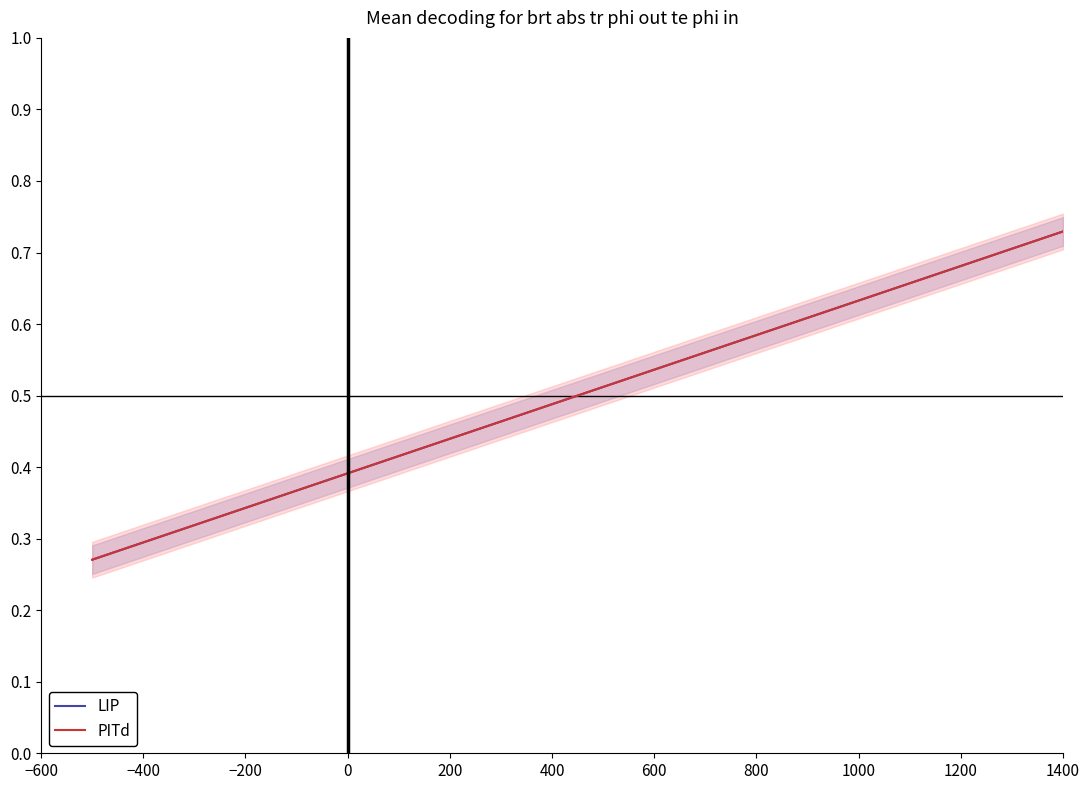

What is the value of the PITd point at the 9th from the left?

0.6